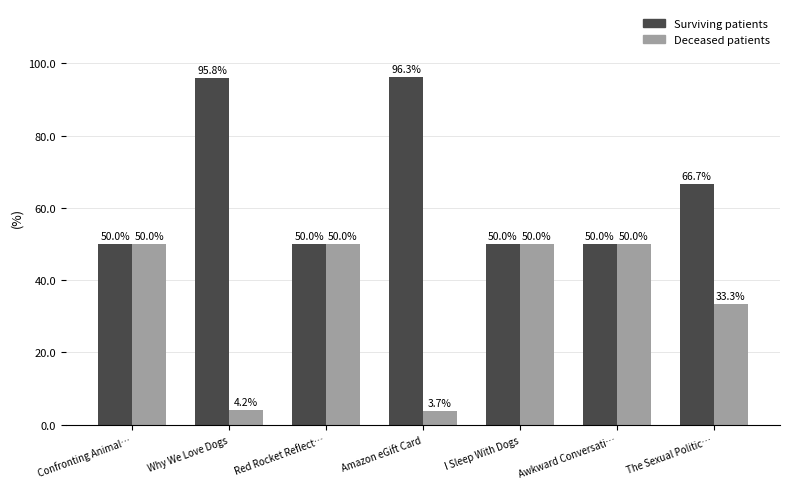

Reading left to right, what are all the values shown in this chart?

Surviving patients: Confronting Animal…=50.0	Why We Love Dogs=95.8	Red Rocket Reflect…=50.0	Amazon eGift Card=96.3	I Sleep With Dogs=50.0	Awkward Conversati…=50.0	The Sexual Politic…=66.7
Deceased patients: Confronting Animal…=50.0	Why We Love Dogs=4.2	Red Rocket Reflect…=50.0	Amazon eGift Card=3.7	I Sleep With Dogs=50.0	Awkward Conversati…=50.0	The Sexual Politic…=33.3